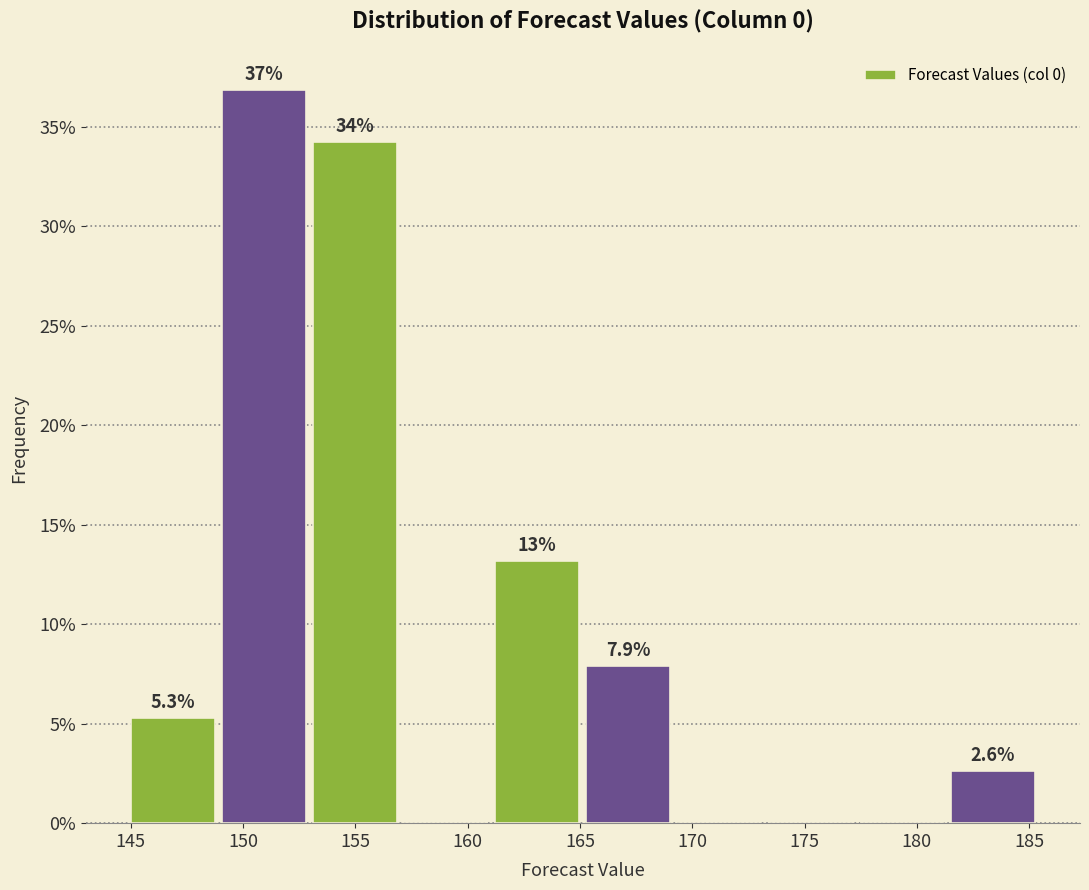

Which range on the x-axis has the tallest bar?

149.0 to 153.0